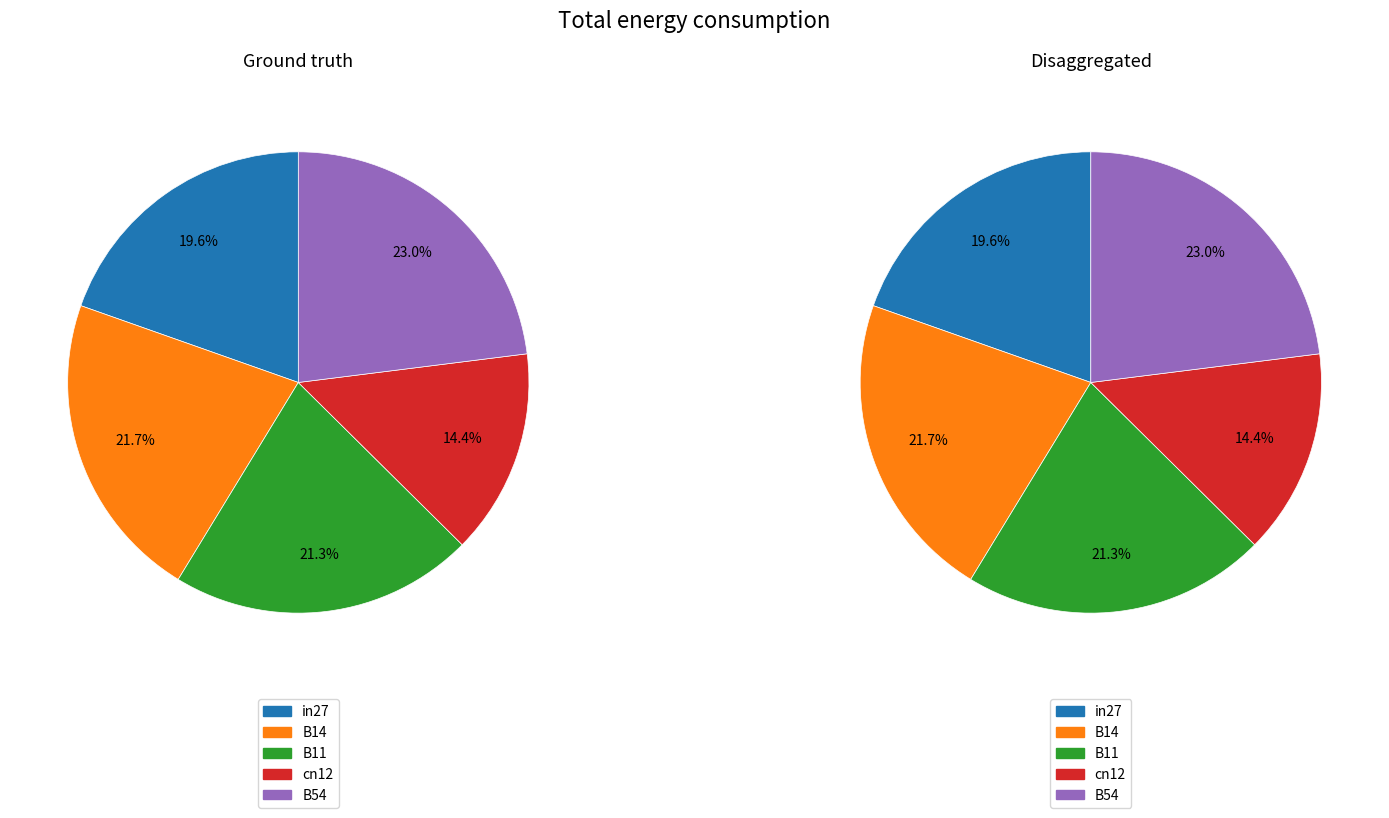

Which has a higher value, B11 or in27?

B11